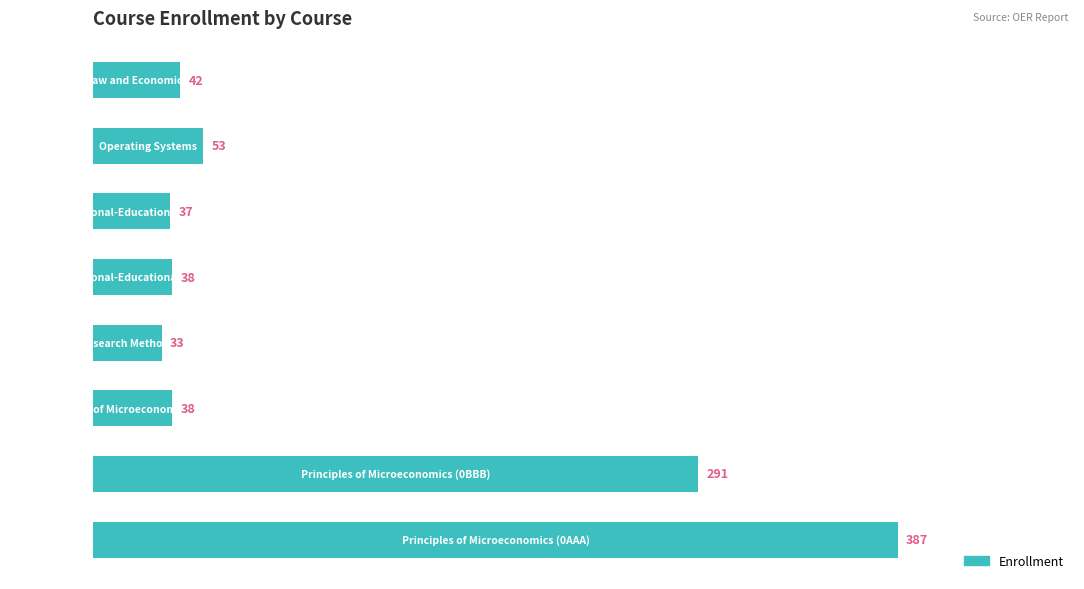

Reading top to bottom, extract all data points from this chart.

42	53	37	38	33	38	291	387